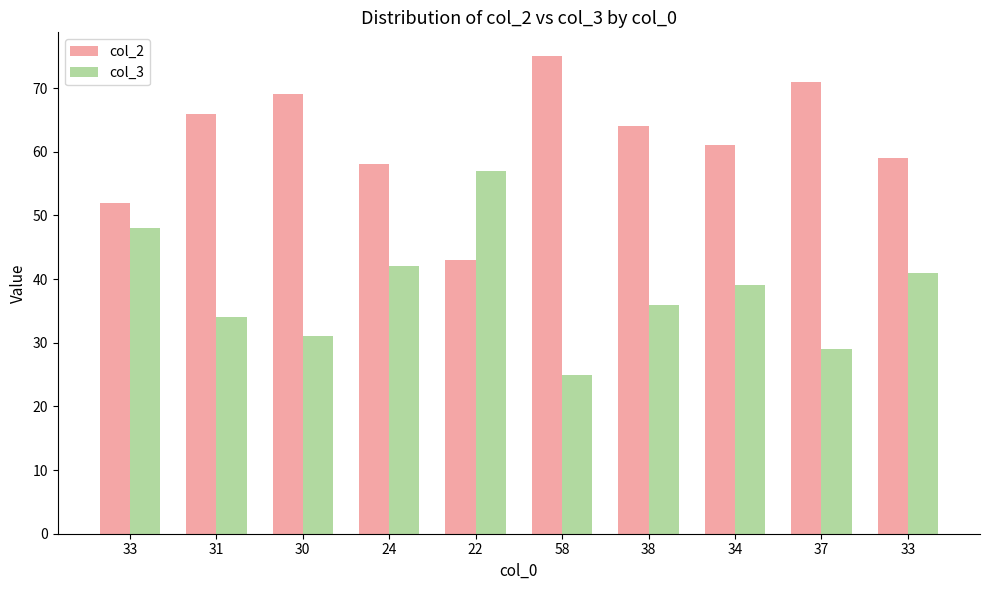

What is the label of the 9th bar from the right?

31